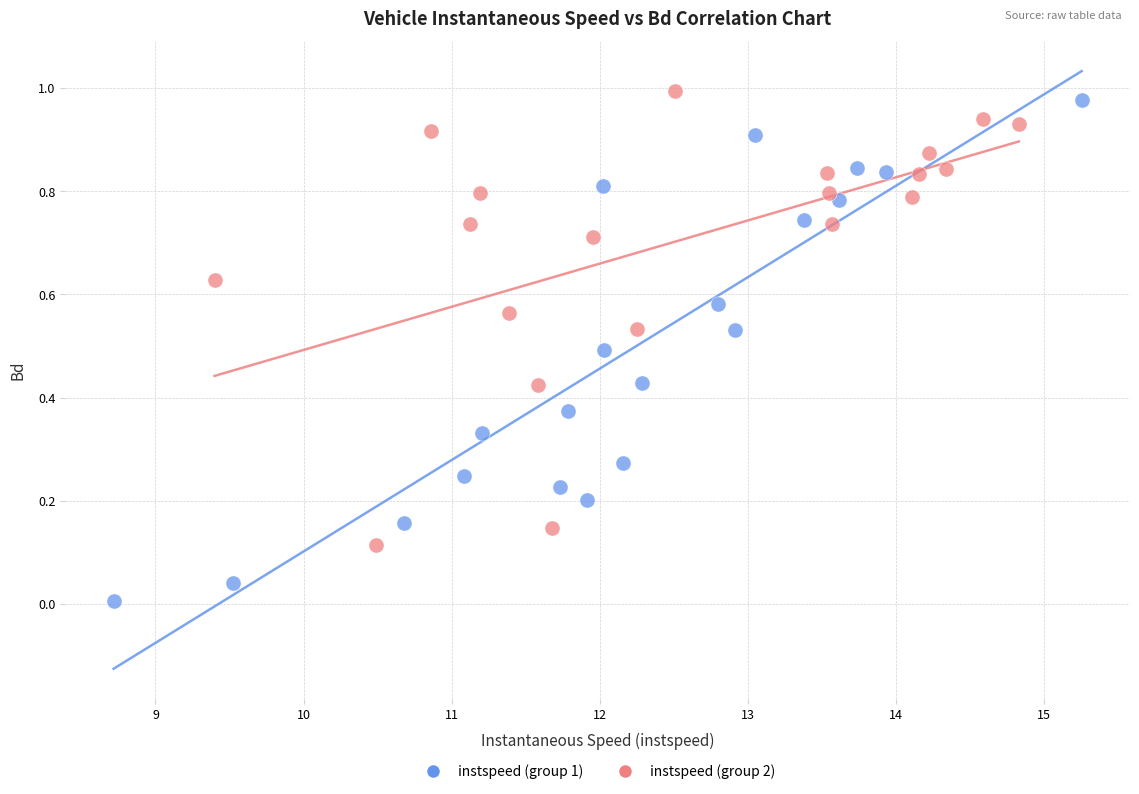

Which series has the largest Y range (max minus min)?

instspeed (group 1)